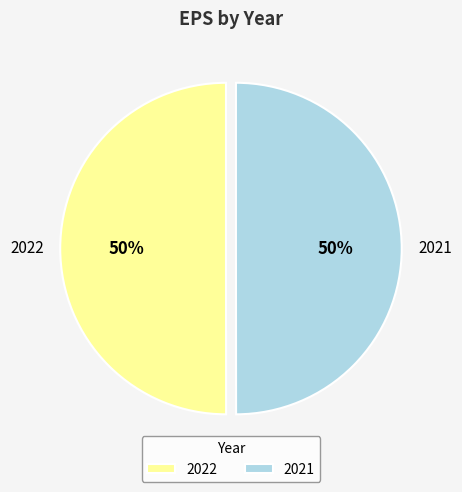

To the nearest percent, what percentage of the pie is 2021?

50%